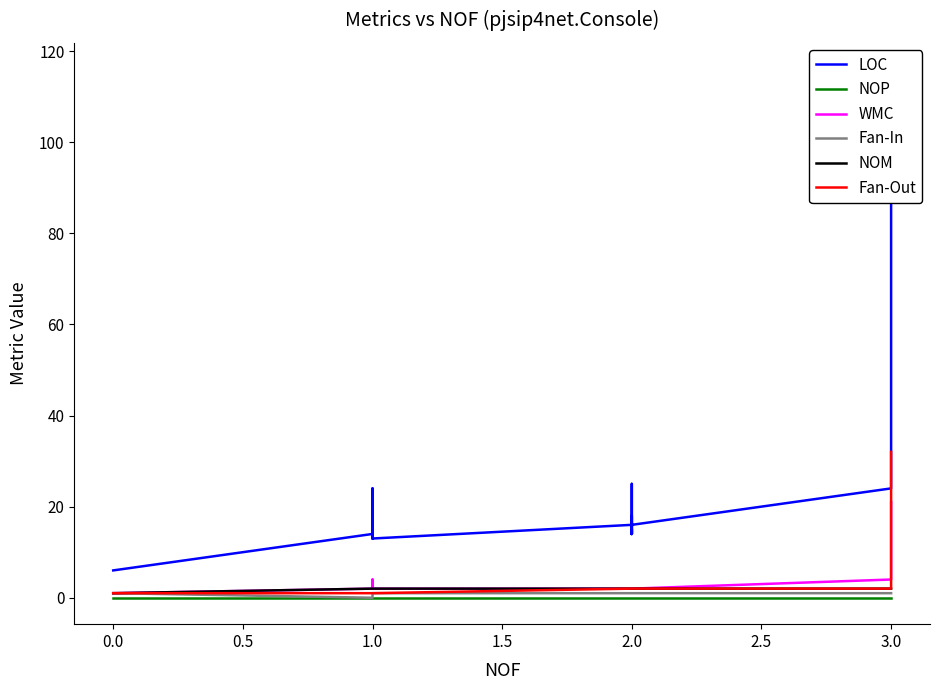

True or false: LOC and WMC cross at least once.

False